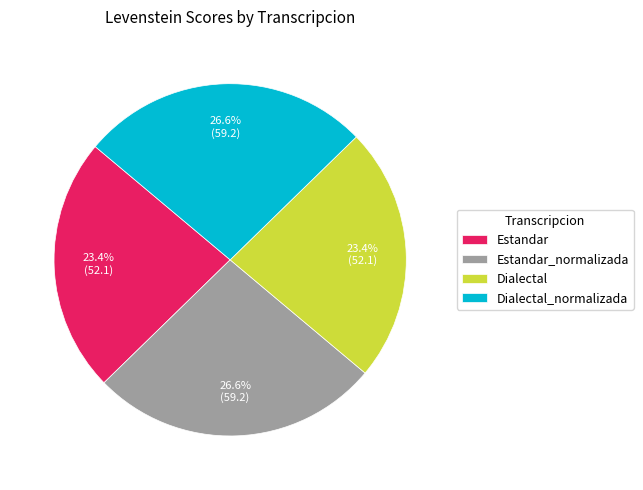

Approximately how many times larger is the value at Estandar compared to Dialectal?

1.0